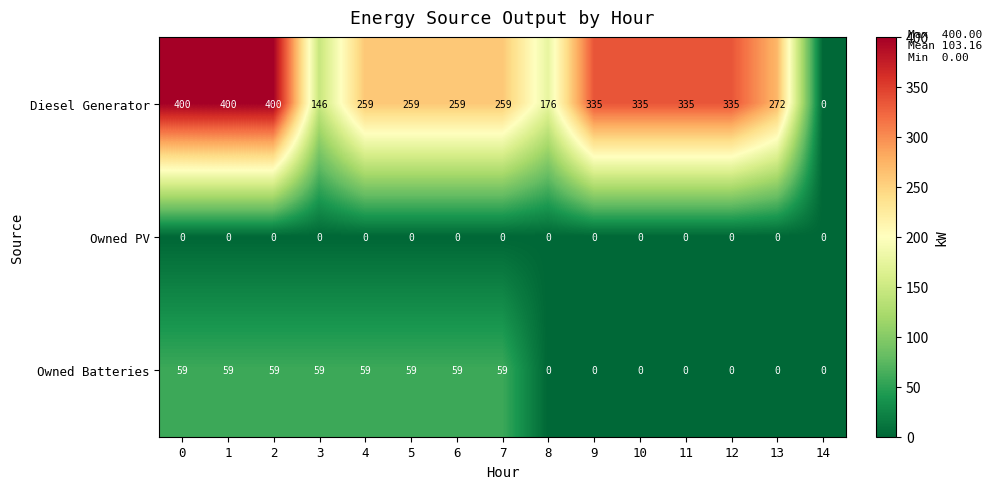

What is the difference between the Owned Batteries values at 3 and 8?

59